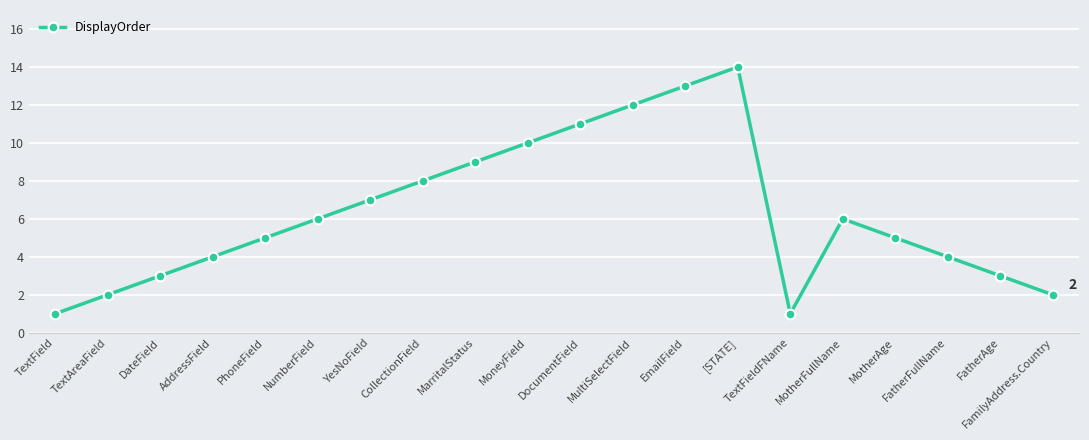

The chart shows a value of 14 at CollectionField. True or false?

False